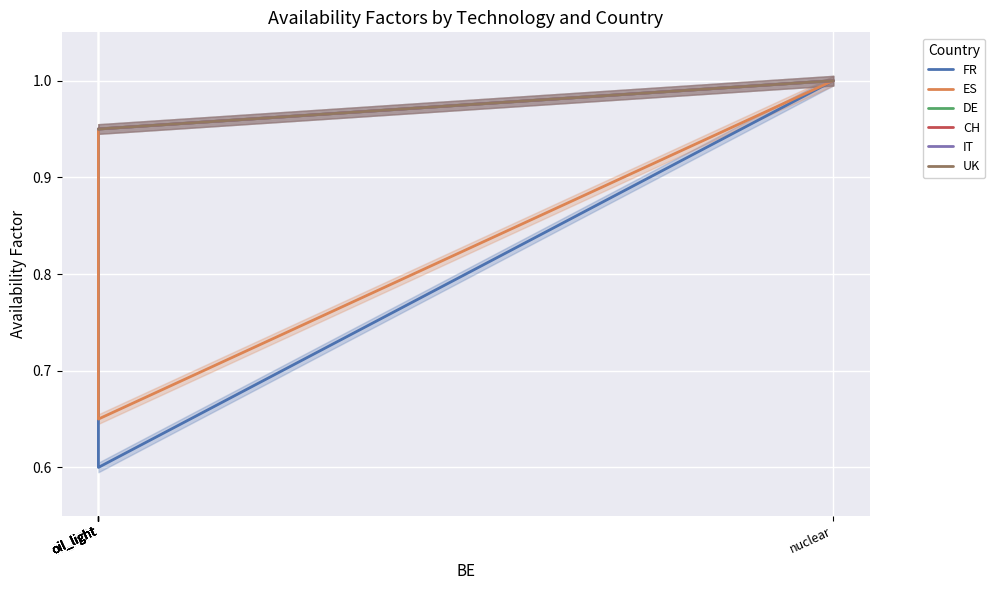

How many lines are shown in the chart?

6